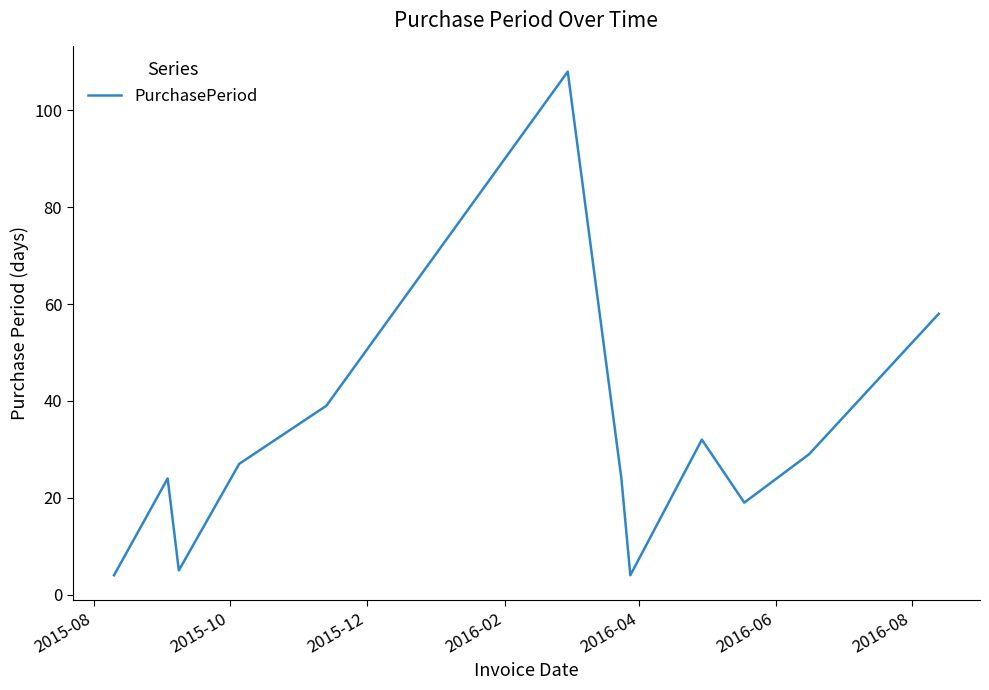

Reading left to right, transcribe all the data shown in this chart.

4	24	5	27	39	108	24	4	32	19	29	58